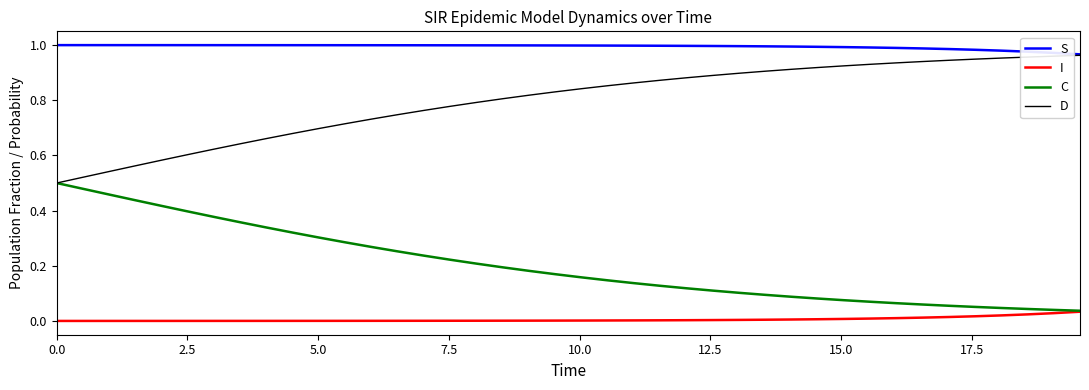

List the series in order of their overall mean, lowest first.

I, C, D, S